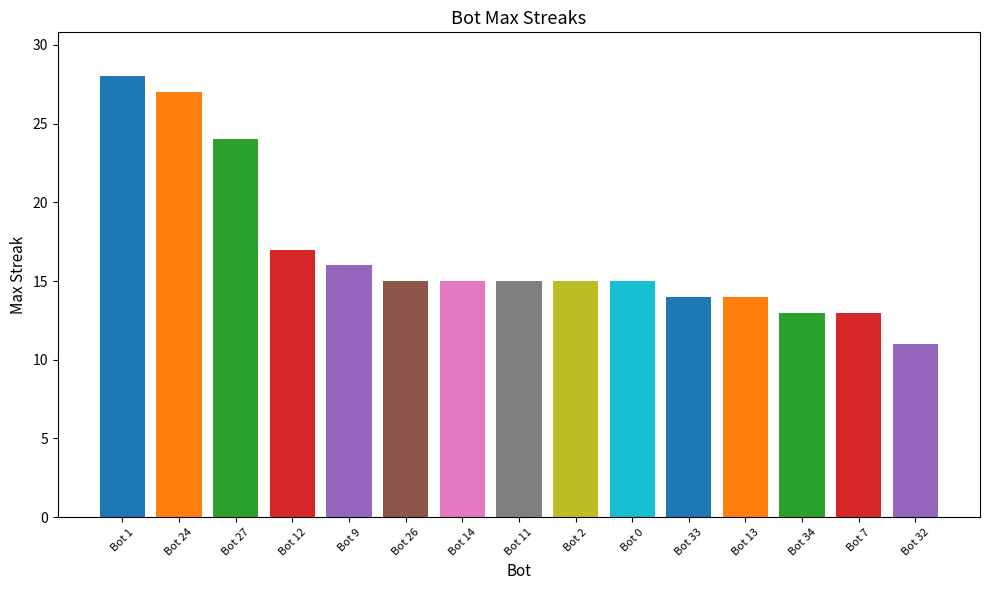

Is it true that the value at Bot 34 is 13?

True